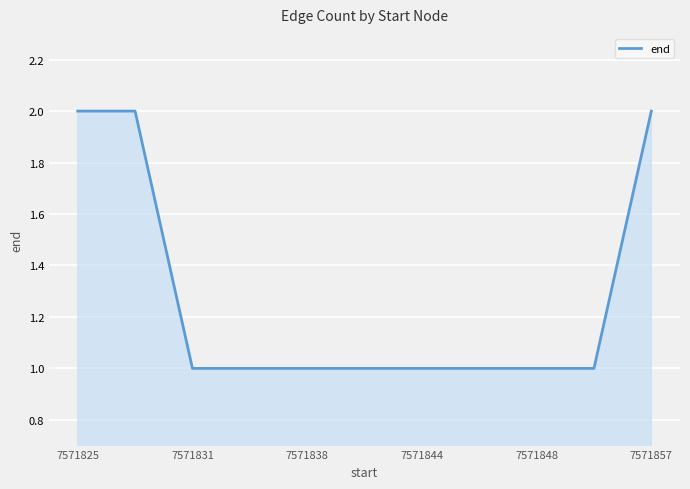

Is this an area chart (filled region under the line)?

Yes